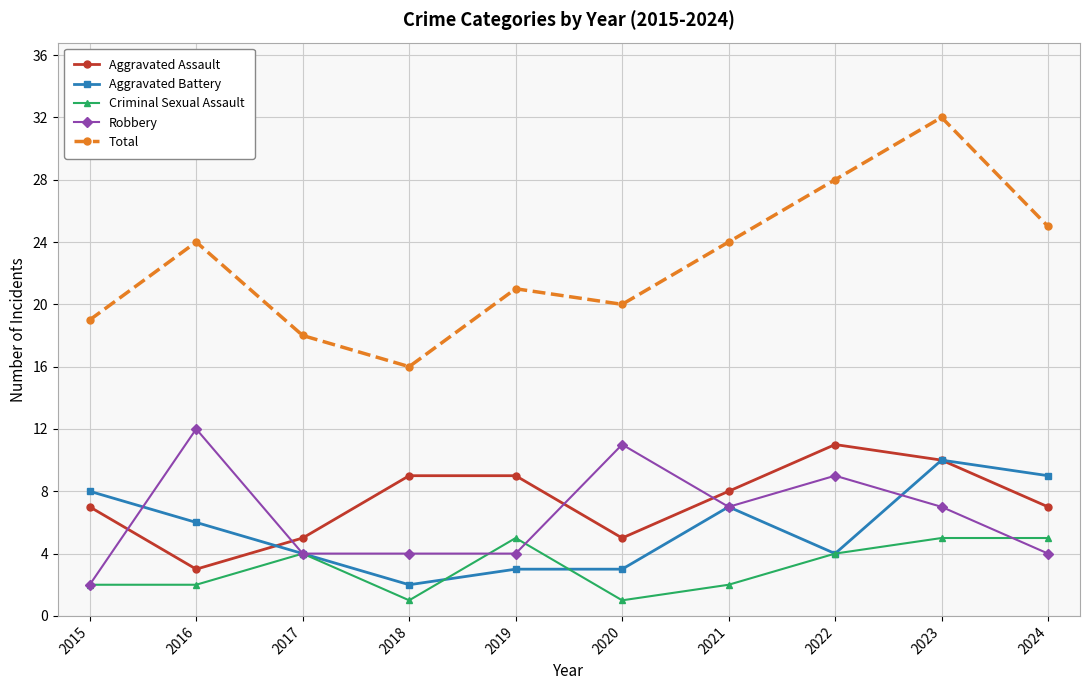

Which series has the widest spread of values?

Total